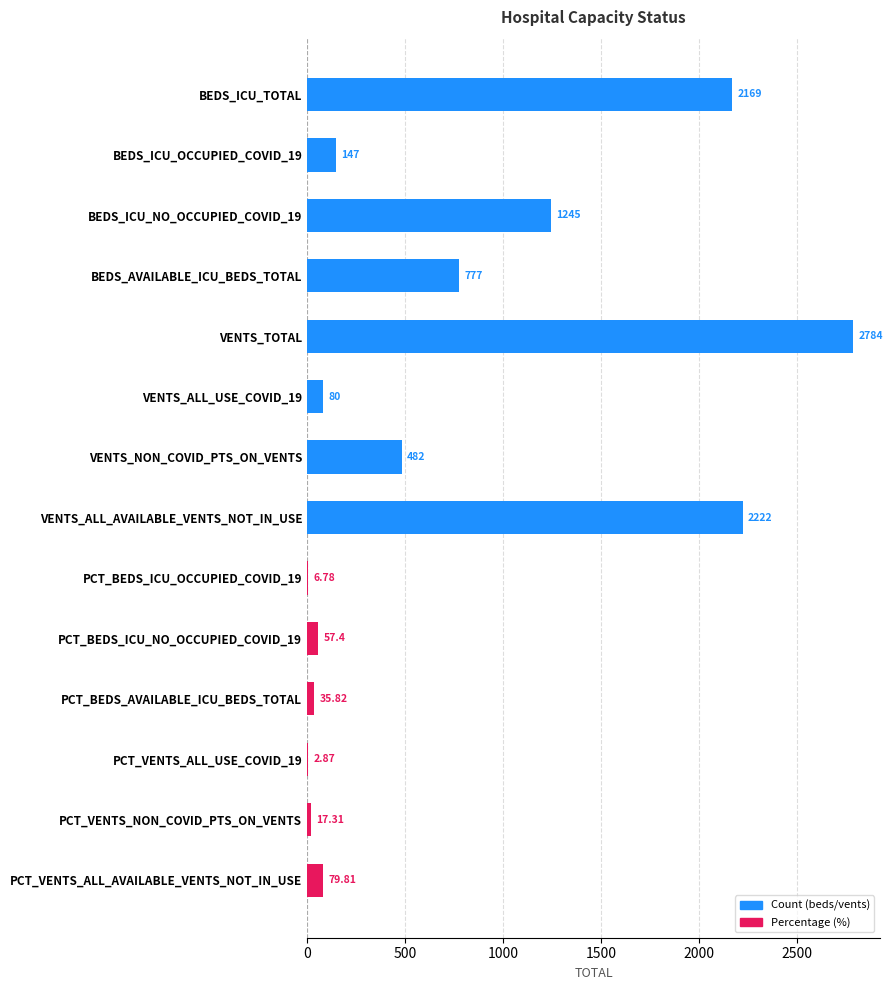

What is the change in value from PCT_BEDS_ICU_OCCUPIED_COVID_19 to PCT_VENTS_ALL_AVAILABLE_VENTS_NOT_IN_USE?

+73.0